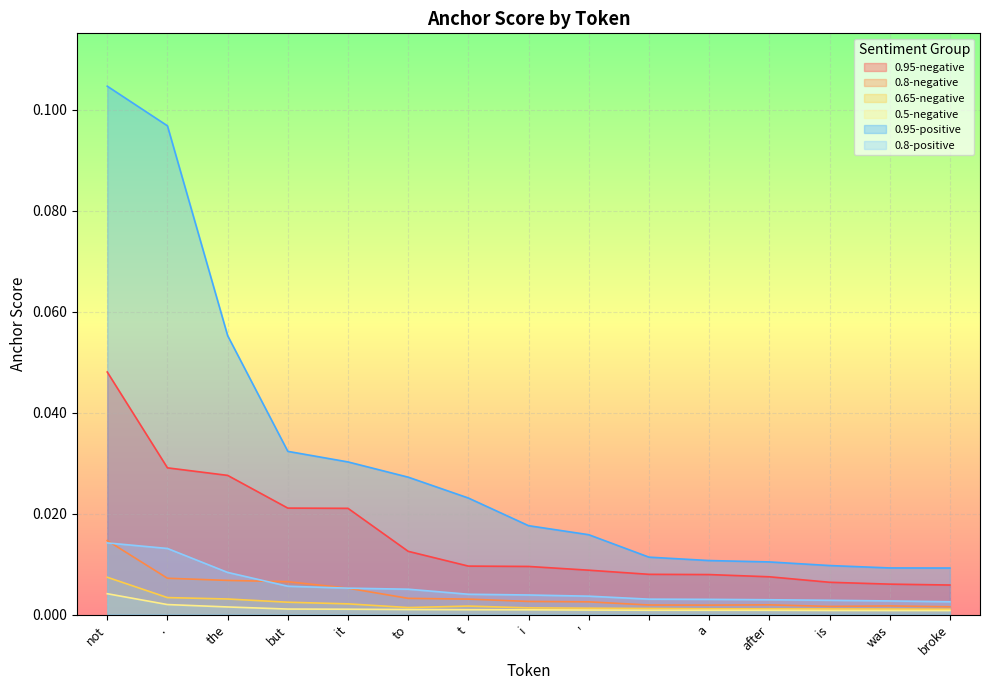

How many lines are shown in the chart?

6